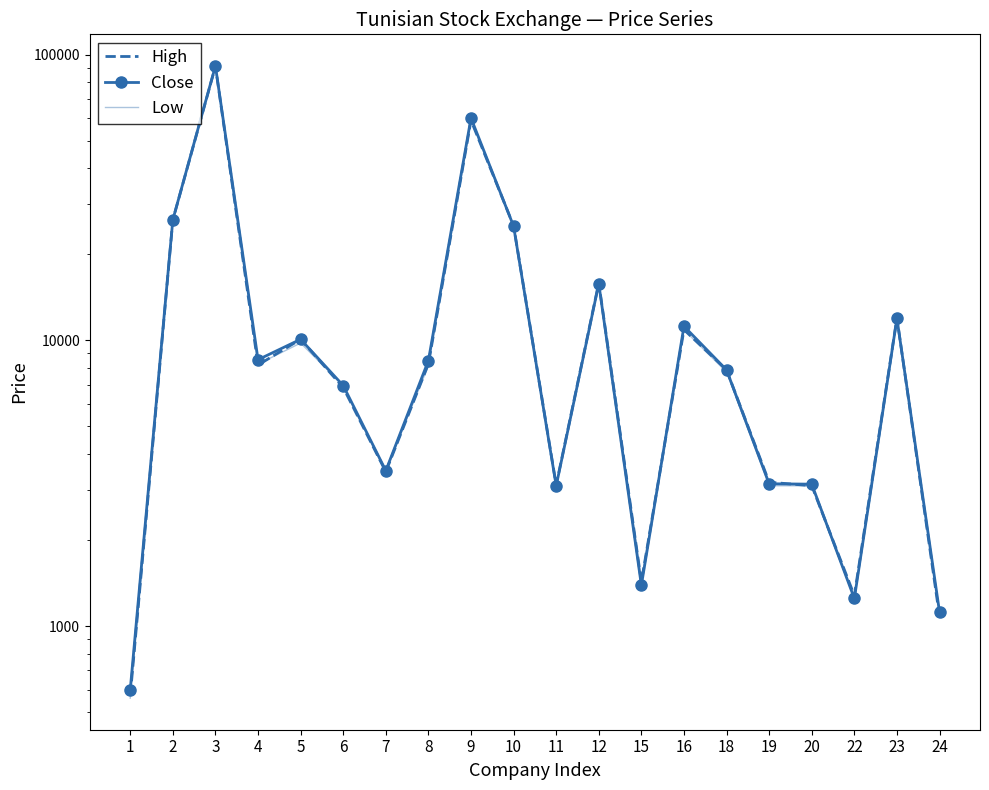

How many data points in High are above 8200?

9